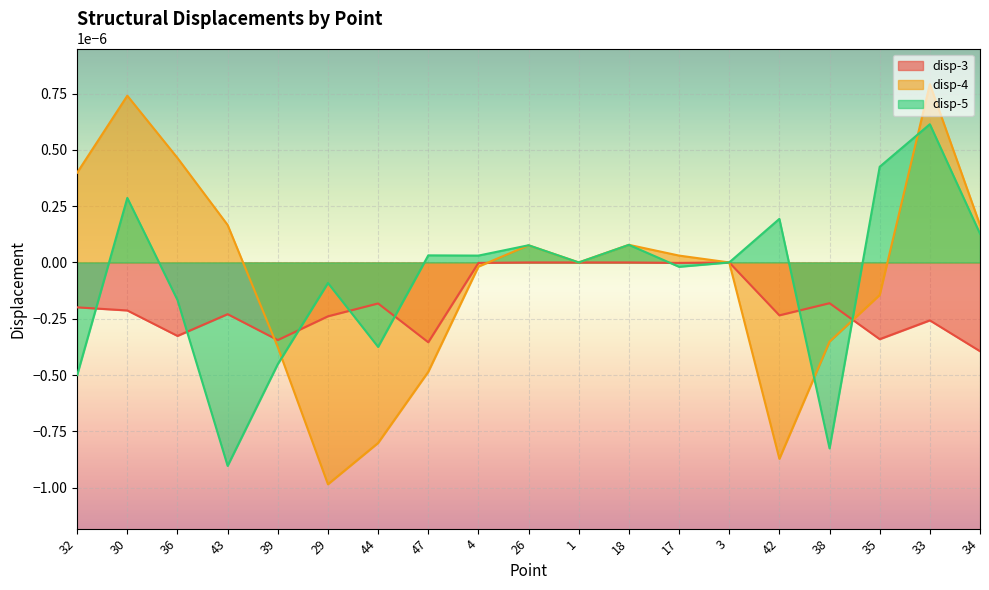

Is it true that disp-4 equals -0.0 at 42?

False